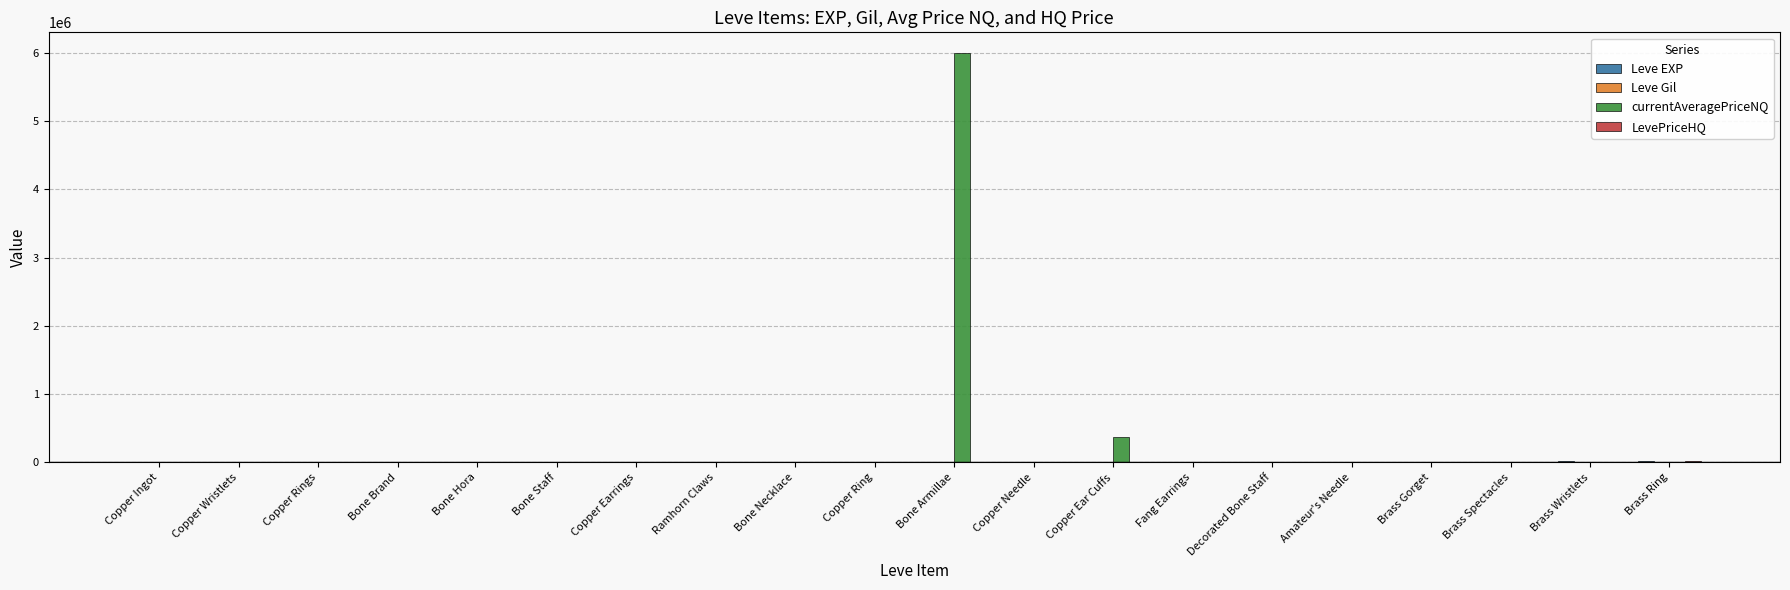

What is the greatest value displayed?

6000000.0